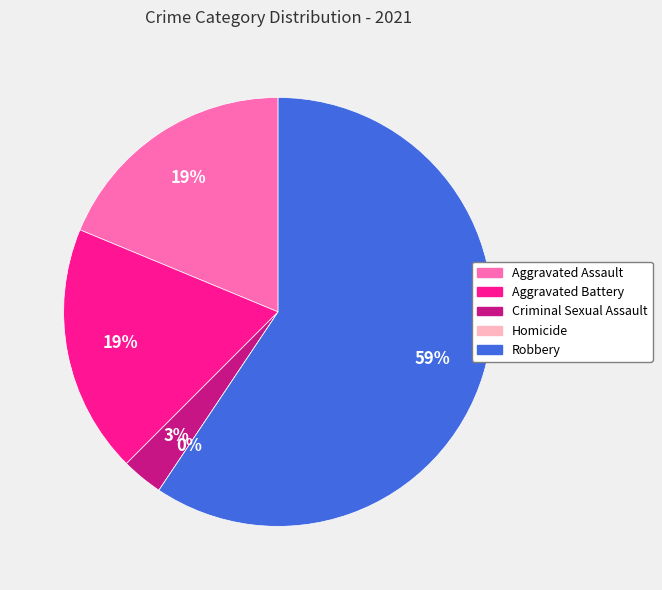

What percentage is the Robbery slice, to the nearest percent?

59%